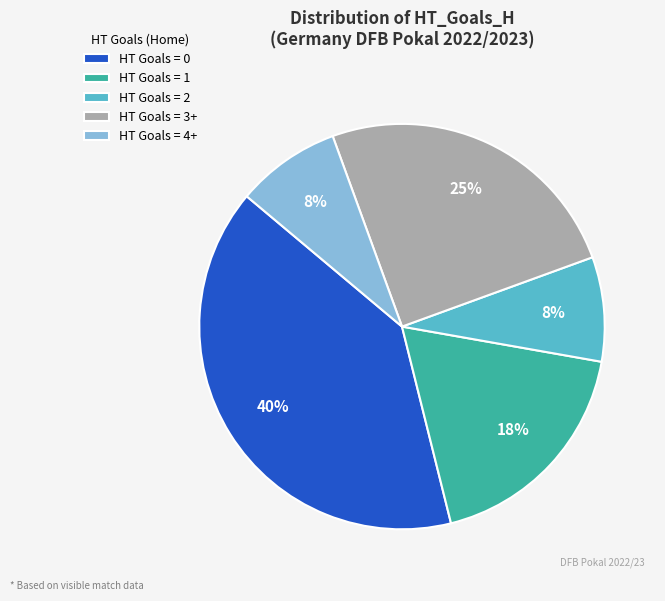

Is HT Goals = 3+ the majority of the pie?

No